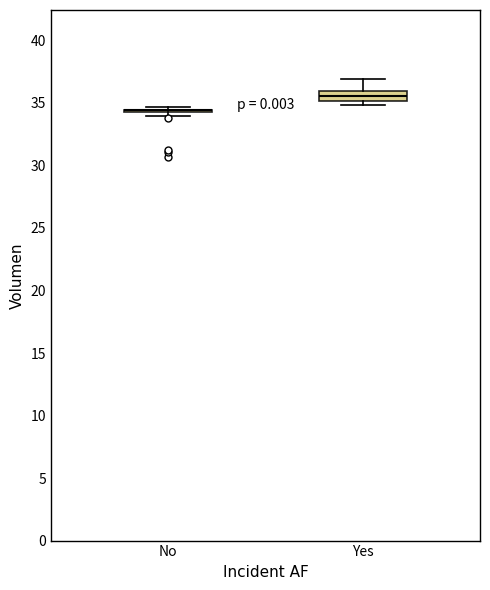

Comparing the boxes themselves (not the whiskers), which one is the tallest?

Yes